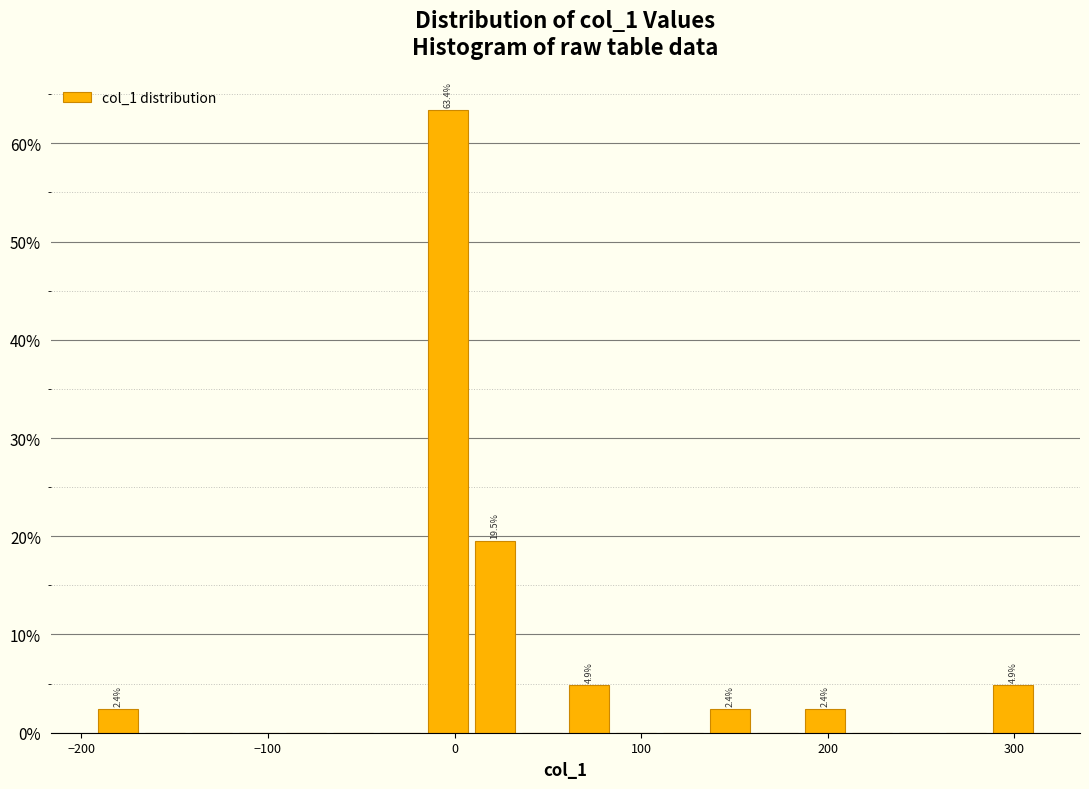

Around what value on the x-axis is the tallest bar? Give the approximate position of its centre, as read against the axis.

0